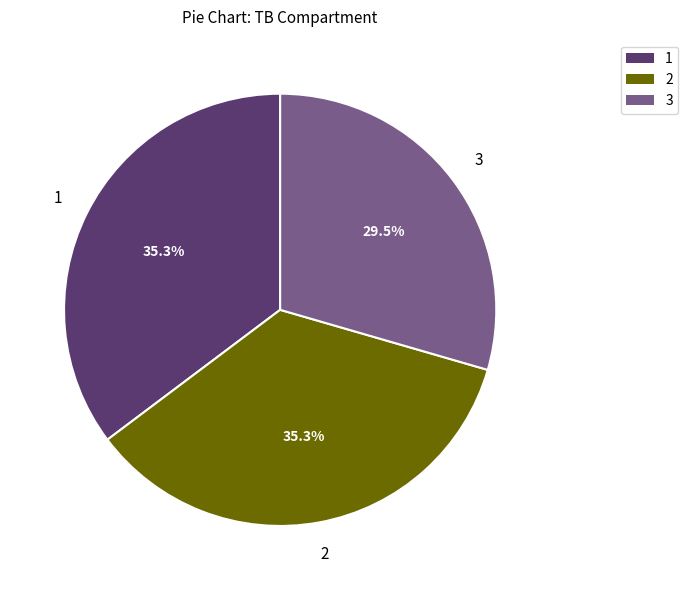

Count the number of slices in the pie.

3